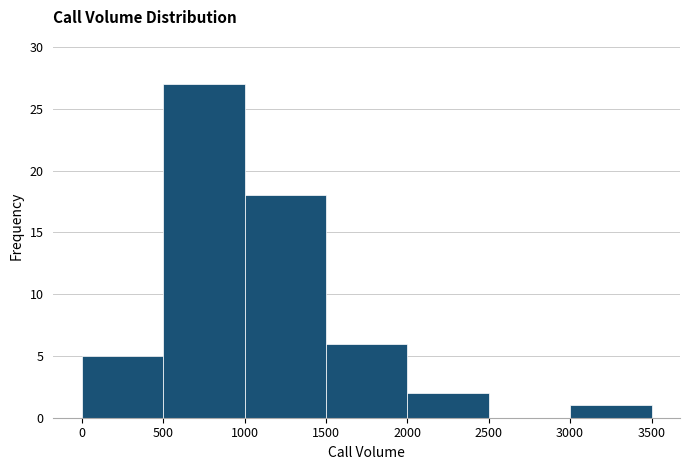

Reading left to right, list every bar in this chart as the range it spans on the x-axis followed by its height. The values are not printed on the chart, so give them approximately, as read against the axis.

0 to 500: 5
500 to 1000: 27
1000 to 1500: 18
1500 to 2000: 6
2000 to 2500: 2
2500 to 3000: 0
3000 to 3500: 1